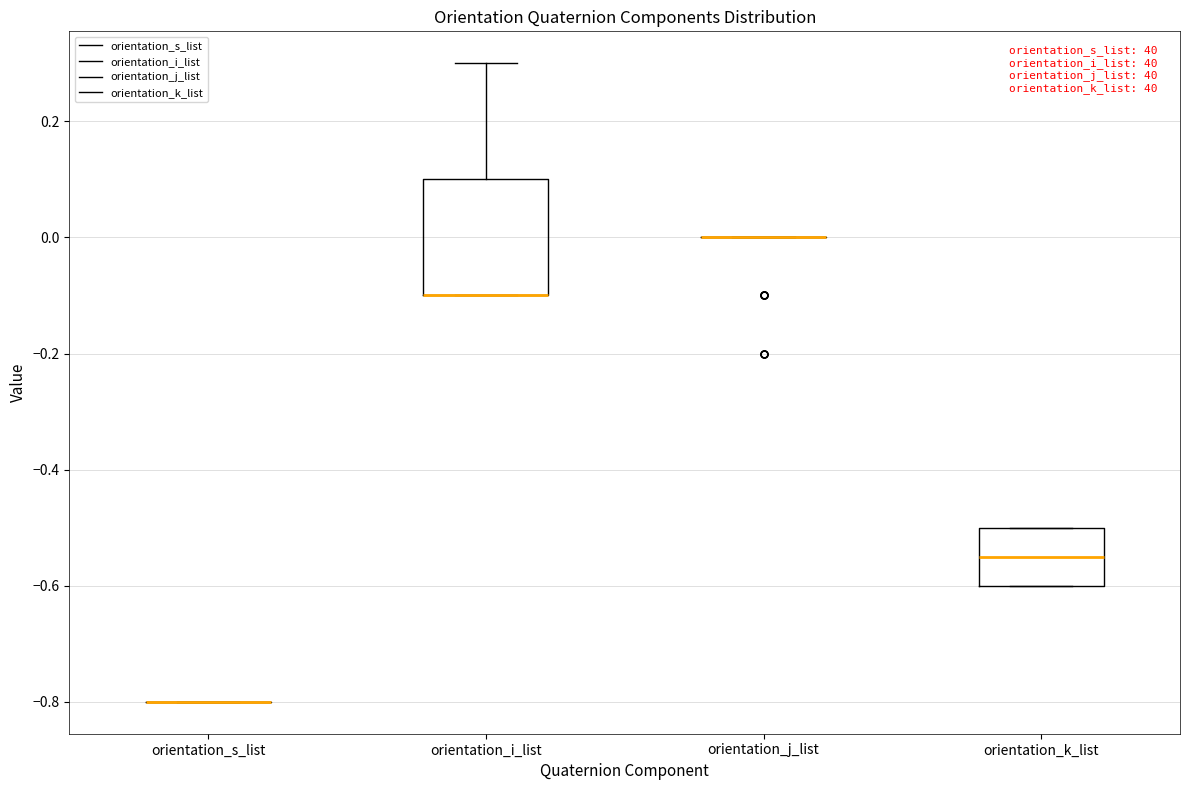

Reading left to right, transcribe this box plot: for each box, give where its median line is, the range the box spans, and where its two whiskers end, as read against the y-axis. The values are not printed on the chart, so give them approximately, as read against the axis.

orientation_s_list: box collapsed to a line at -0.80, whiskers -0.80 to -0.80
orientation_i_list: median -0.10 (drawn on the box's lower edge), box -0.10 to 0.10, whiskers -0.10 to 0.30
orientation_j_list: box collapsed to a line at 0.00, whiskers 0.00 to 0.00
orientation_k_list: median -0.54, box -0.60 to -0.50, whiskers -0.60 to -0.50